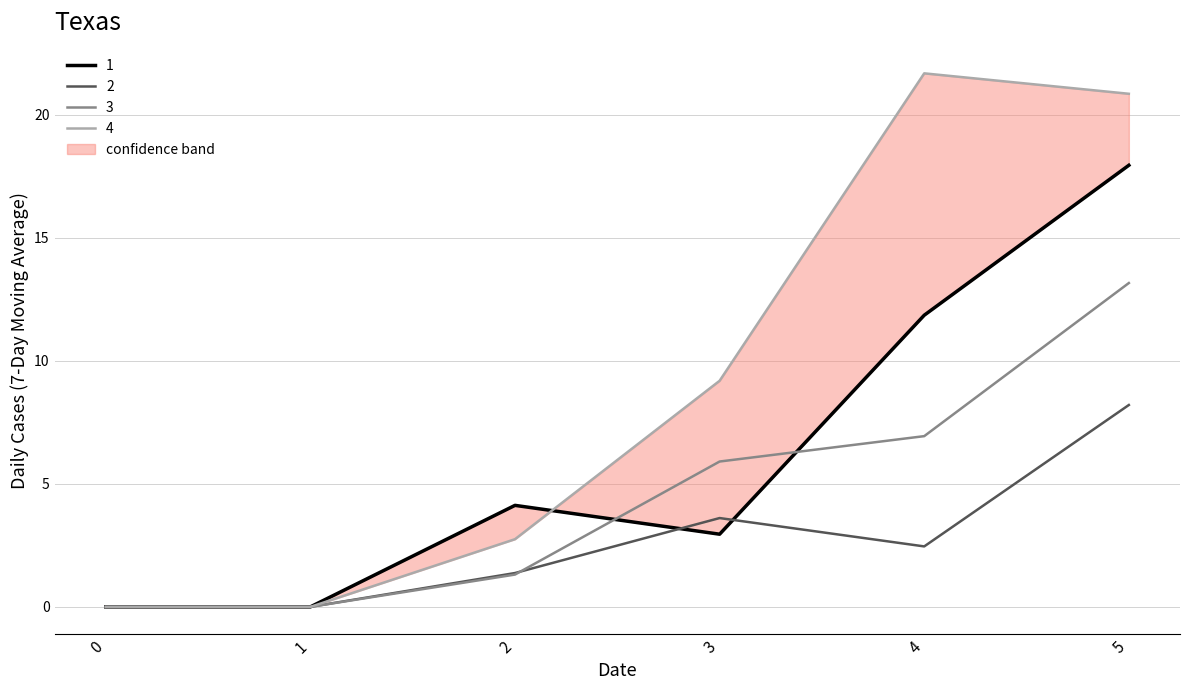

The value of 1 at 5 is 17.9. True or false?

True